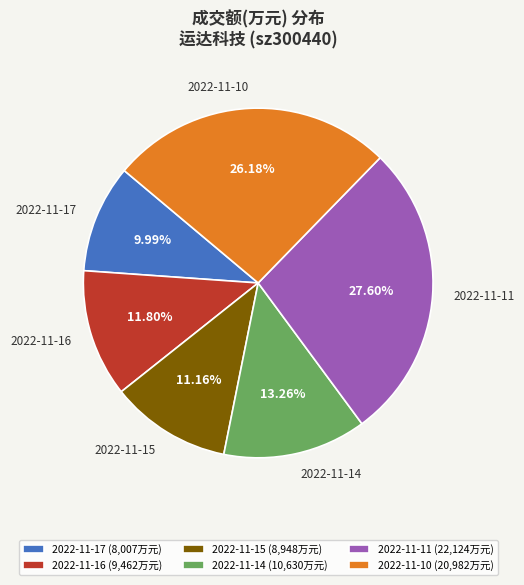

To the nearest percent, what is the difference between the largest and smallest slice percentages?

18%